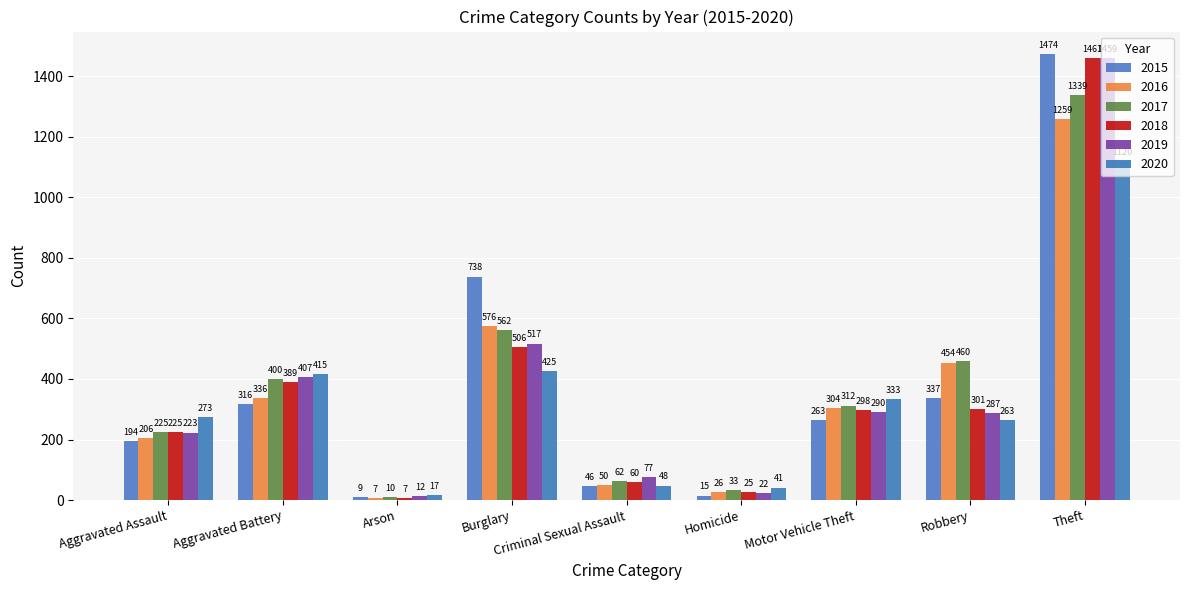

The 2020 series shows 263 at Robbery. True or false?

True